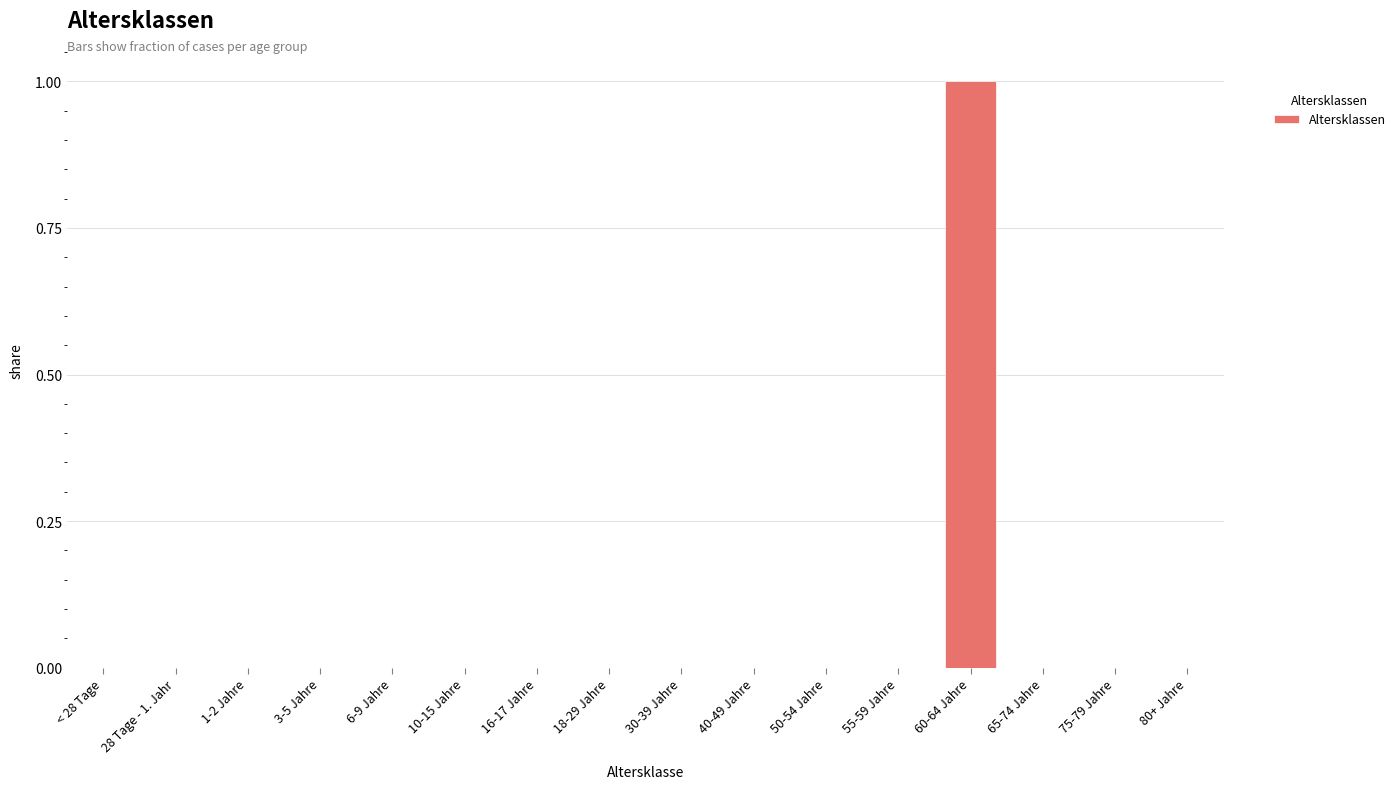

The chart shows a value of 0 at 30-39 Jahre. True or false?

True